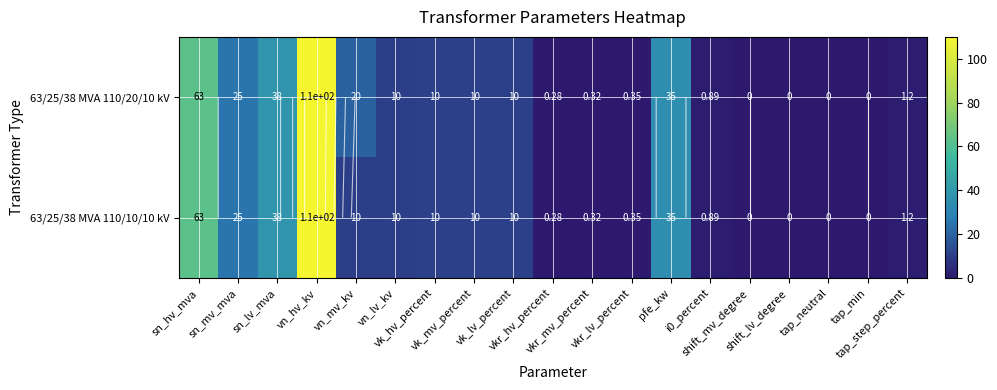

Between vkr_lv_percent and shift_lv_degree, which series saw the biggest shift?

63/25/38 MVA 110/20/10 kV